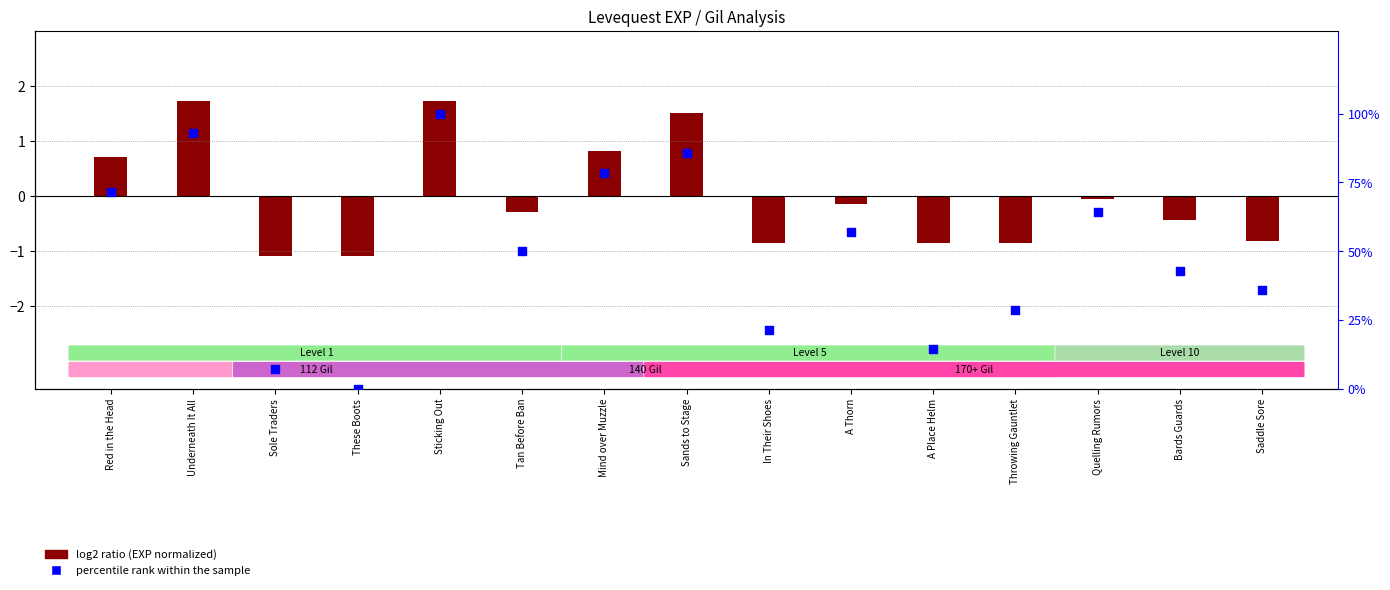

At which category is the sum across all series the highest?

Sticking Out